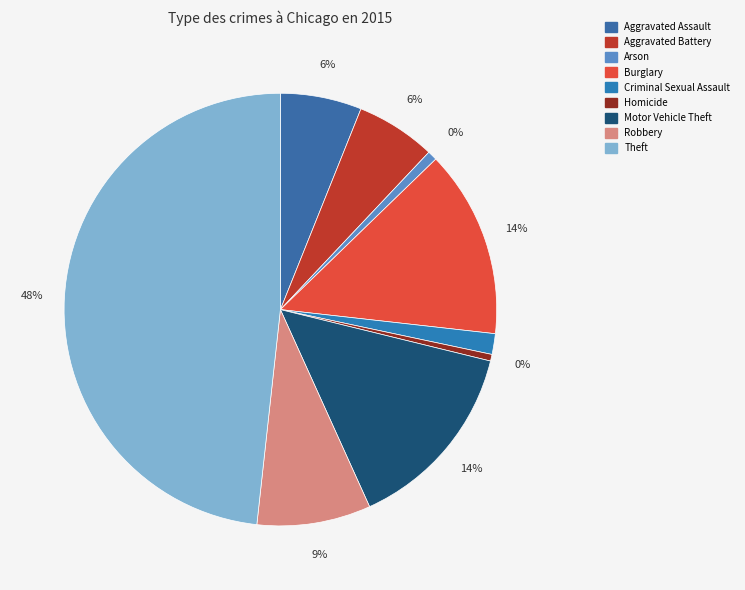

What percentage is NOT represented by Criminal Sexual Assault?

98.5%